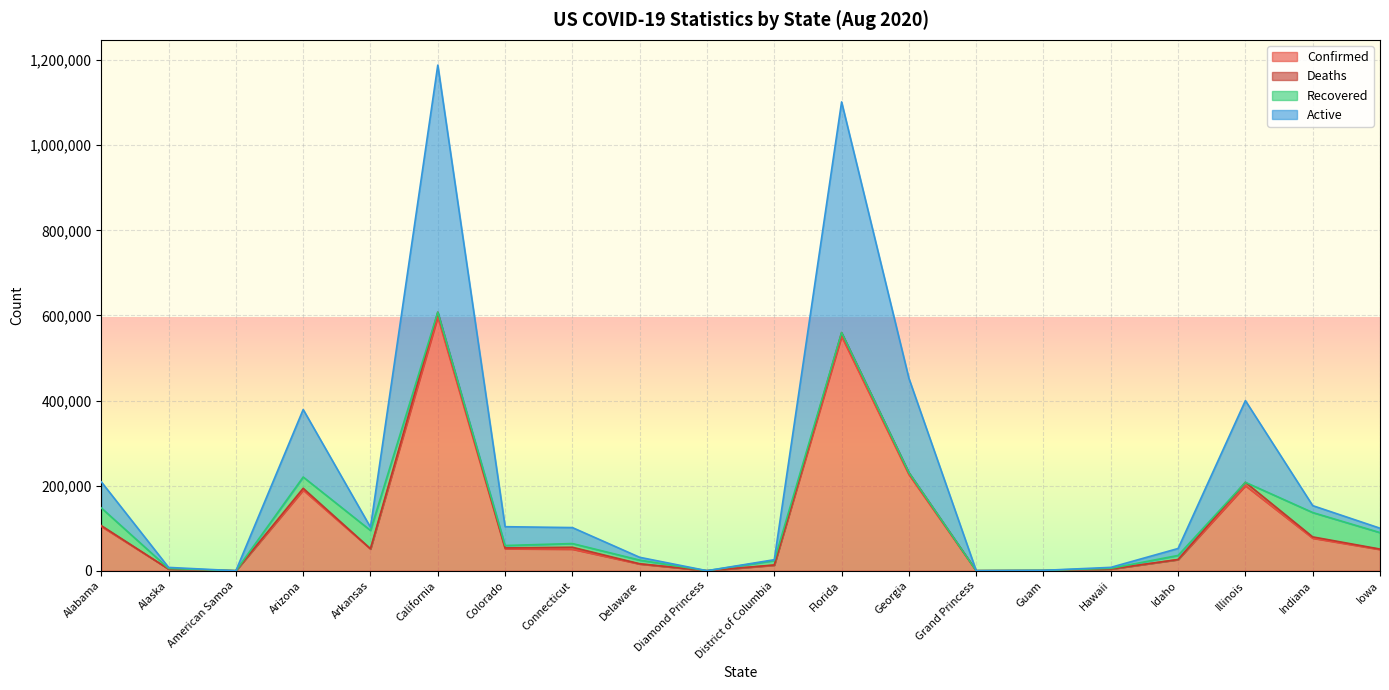

Is it true that Confirmed equals 50706 at Connecticut?

True